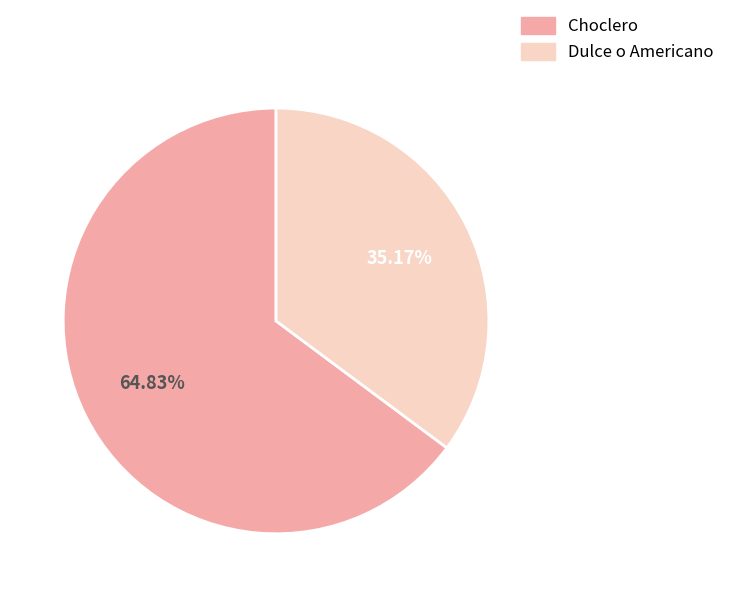

Rank the categories by value from lowest to highest.

Dulce o Americano, Choclero